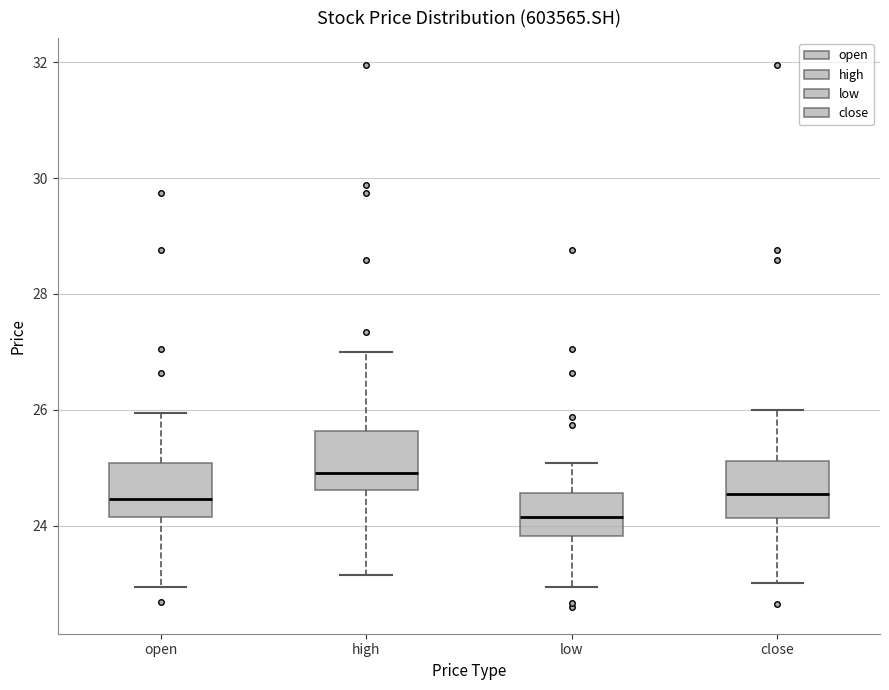

Which box's median line is the highest?

high